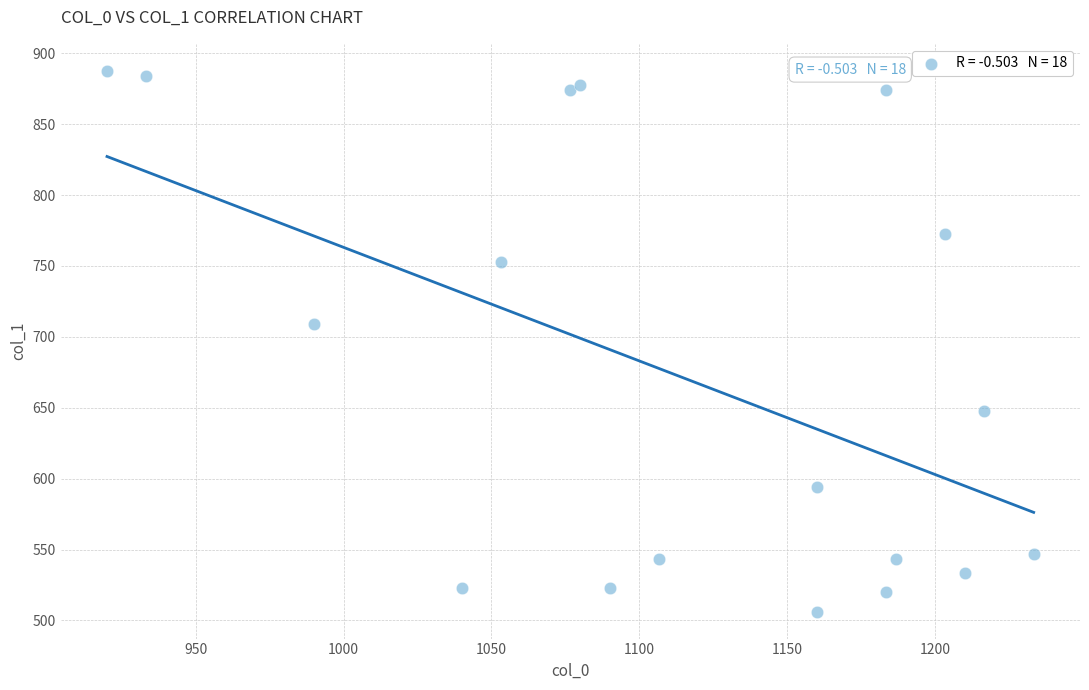

What Y value in the scatter plot is closest to 696?

708.8